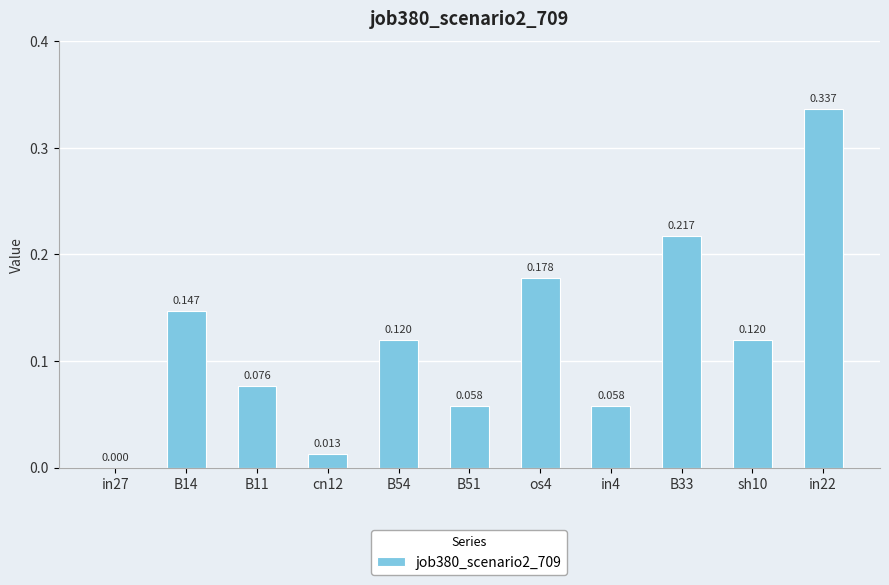

What is the label of the 6th bar from the left?

B51